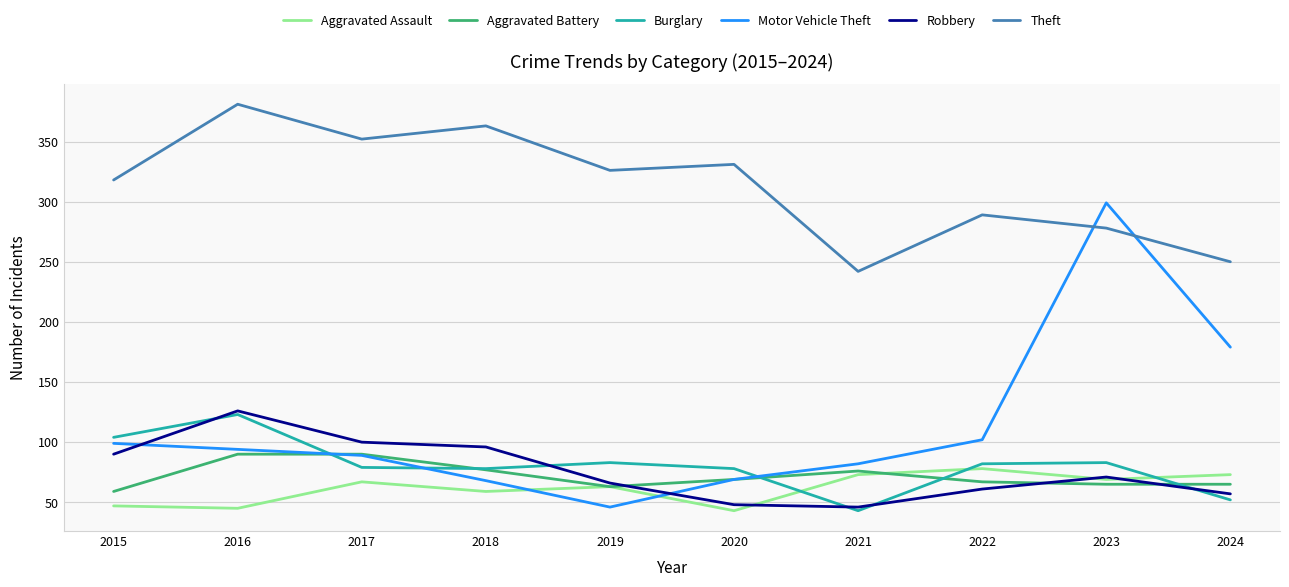

What is the total value across all series at 2020?

638